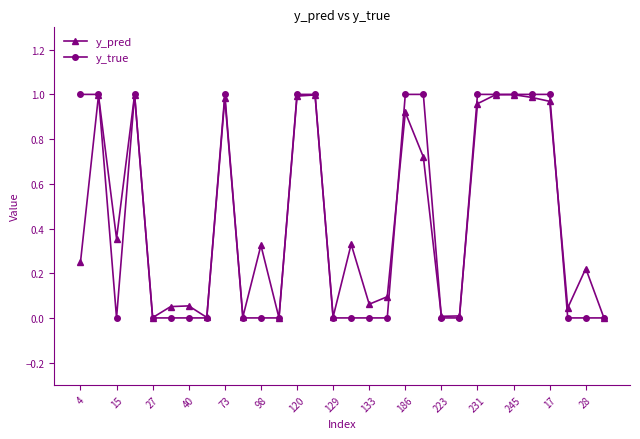

How many series are shown in this chart?

2